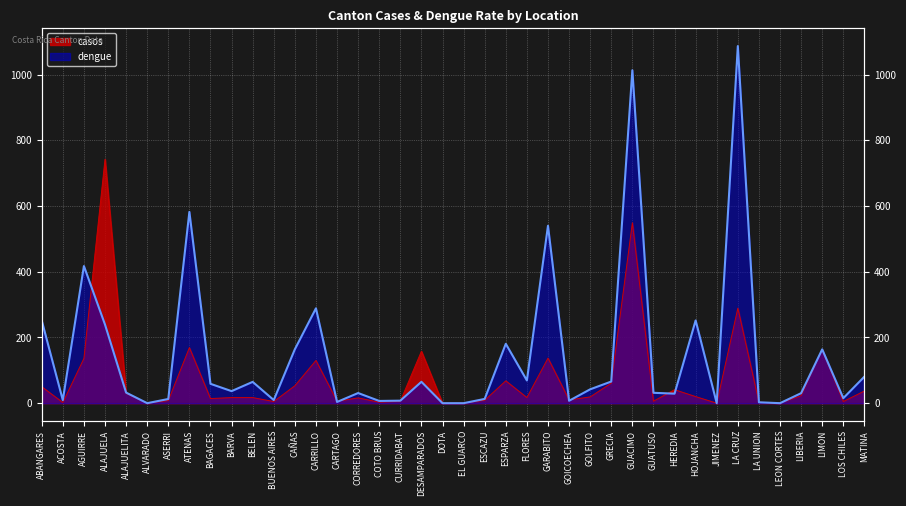

Where do casos and dengue first cross each other?

AGUIRRE and ALAJUELA